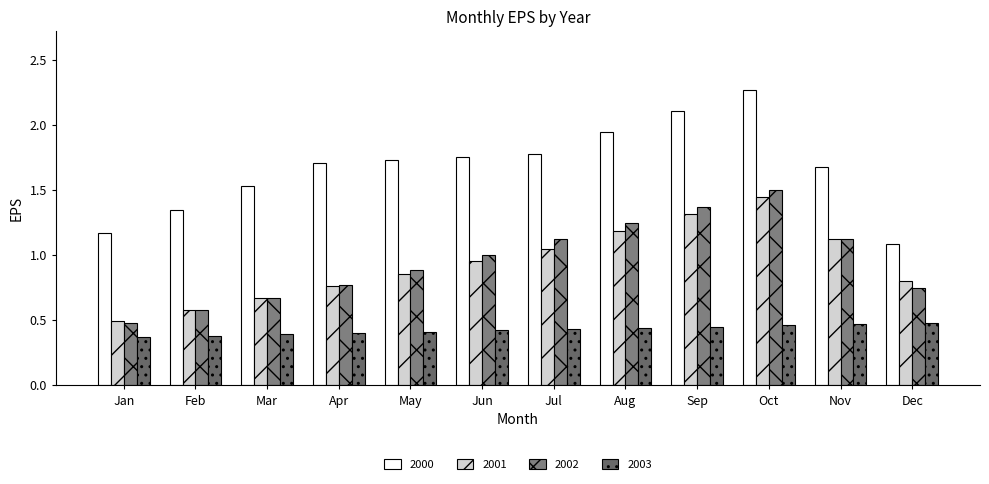

True or false: 2001 has a value of 1.1 at Nov.

True